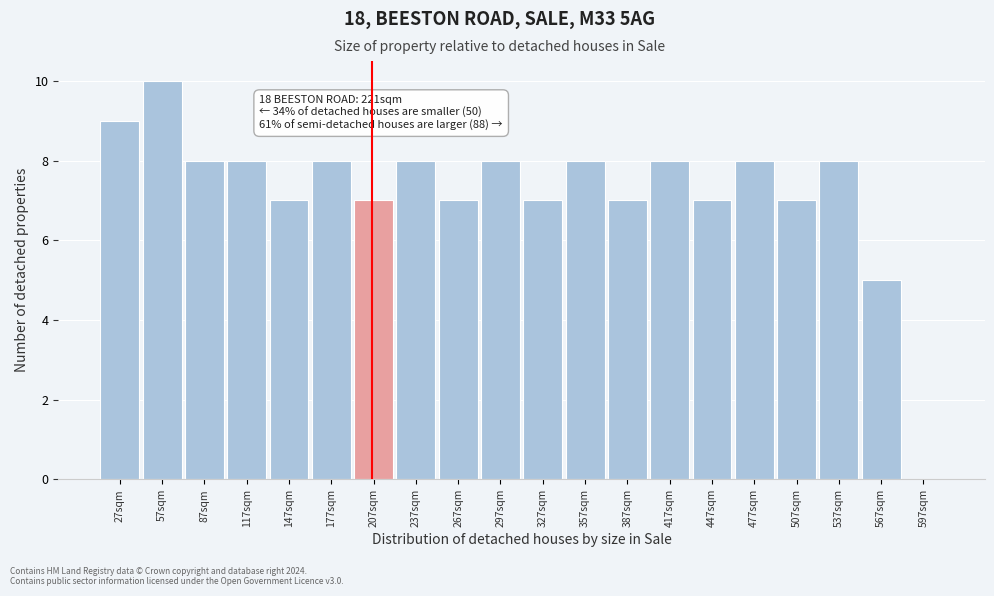

Reading right to left, transcribe all the data shown in this chart.

597sqm=0	567sqm=5	537sqm=8	507sqm=7	477sqm=8	447sqm=7	417sqm=8	387sqm=7	357sqm=8	327sqm=7	297sqm=8	267sqm=7	237sqm=8	207sqm=7	177sqm=8	147sqm=7	117sqm=8	87sqm=8	57sqm=10	27sqm=9